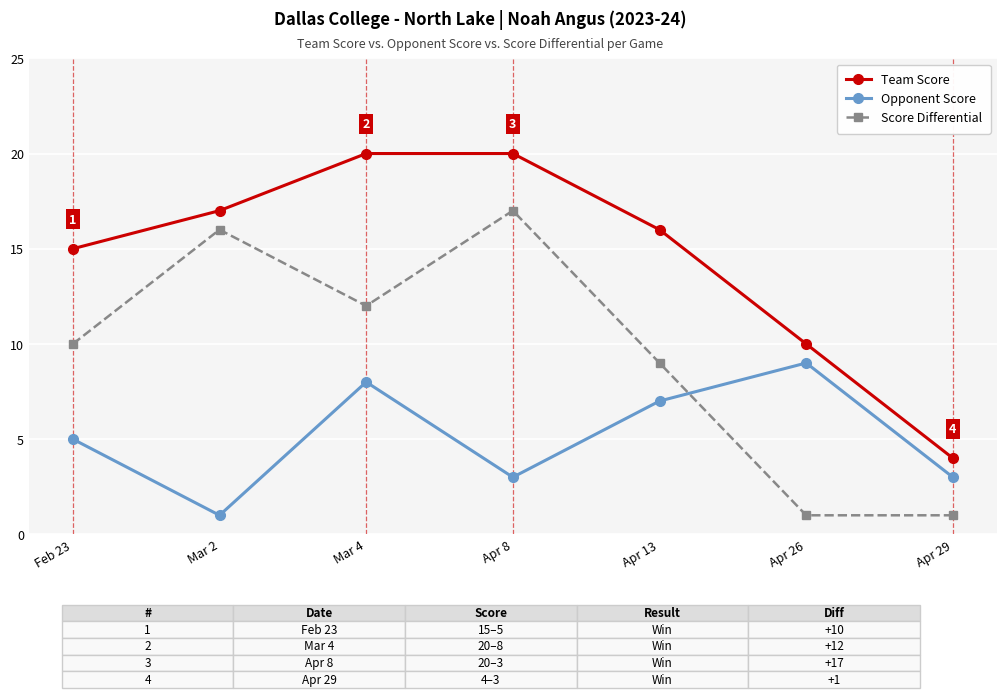

Is it true that Score Differential equals 17 at Apr 8?

True